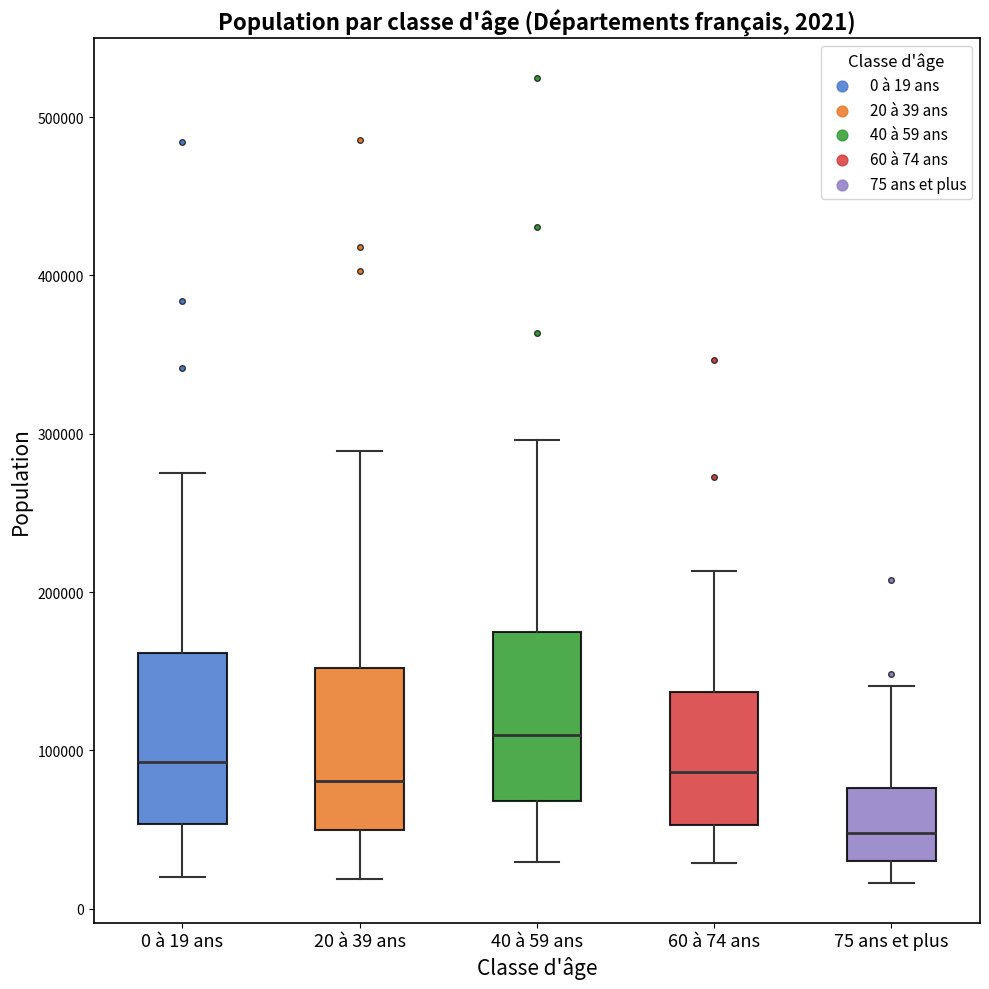

Which box's median line is the highest?

40 à 59 ans